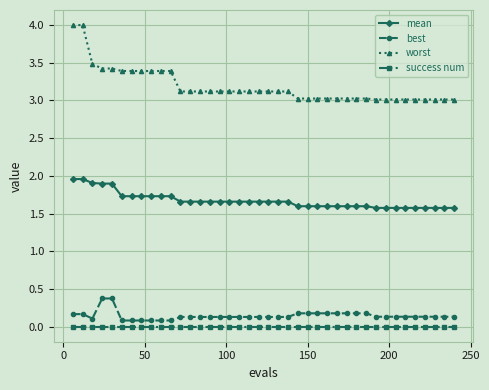

Which series has the widest spread of values?

worst